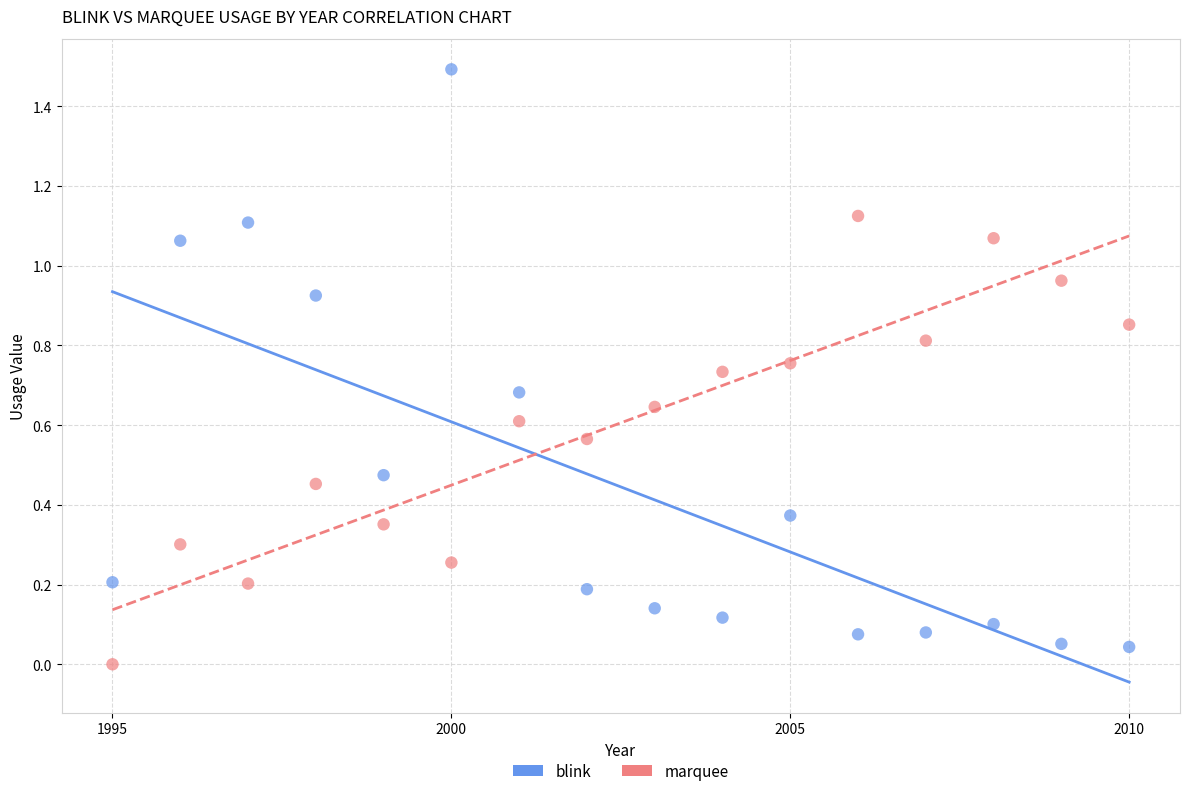

Which series contains the lowest Y value?

marquee